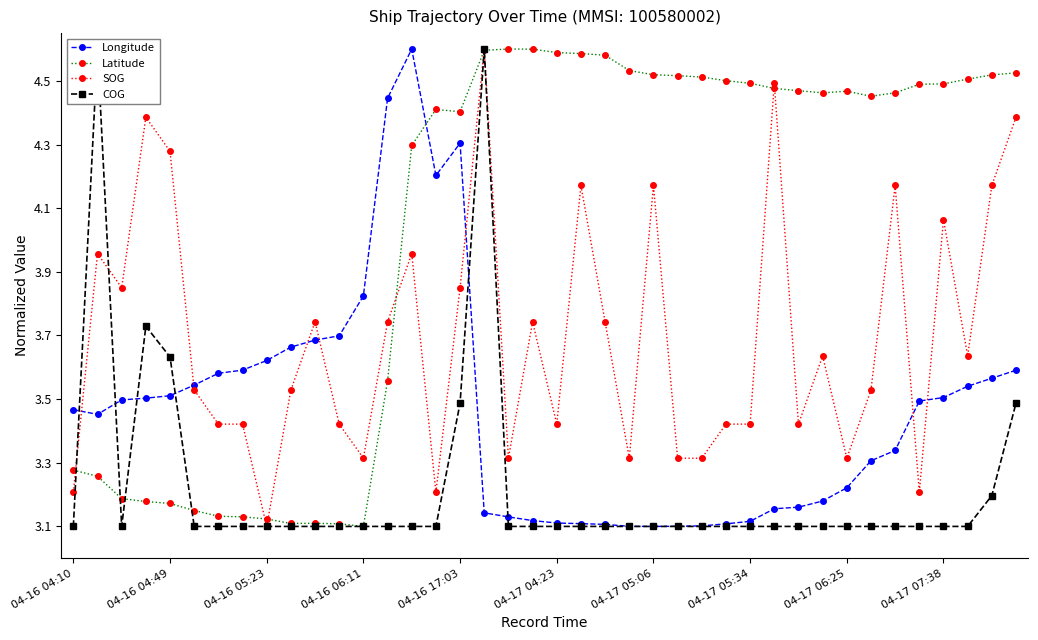

At which category is the sum across all series the highest?

17